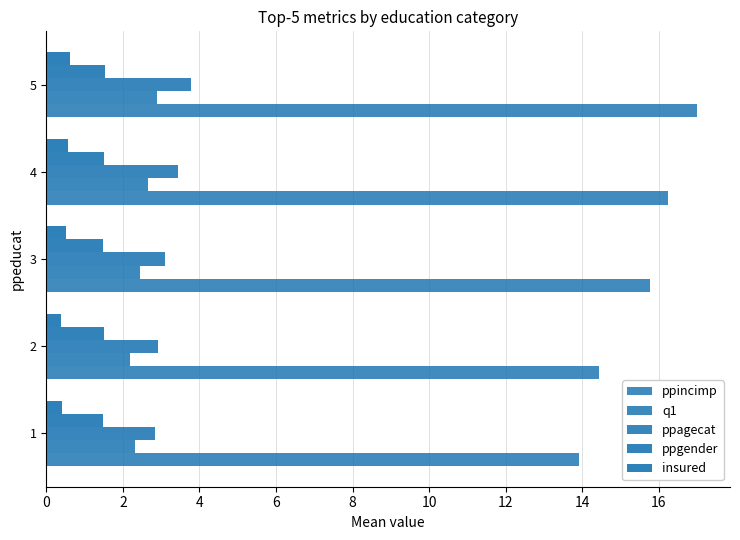

How many data points does each series have?

5